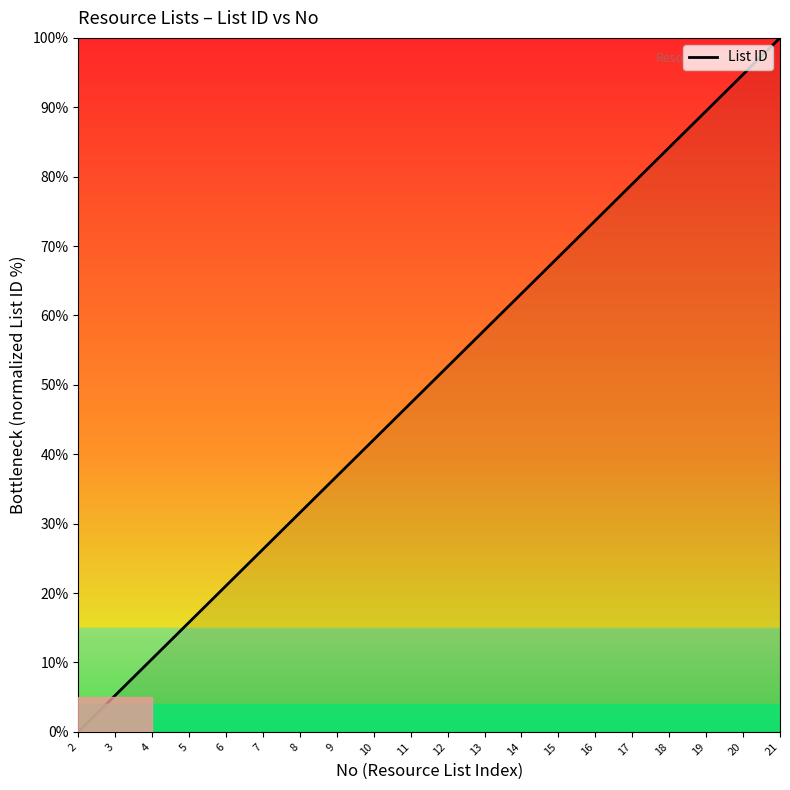

Reading left to right, extract all data points from this chart.

2=0.0	3=5.3	4=10.5	5=15.8	6=21.1	7=26.3	8=31.6	9=36.8	10=42.1	11=47.4	12=52.6	13=57.9	14=63.2	15=68.4	16=73.7	17=78.9	18=84.2	19=89.5	20=94.7	21=100.0